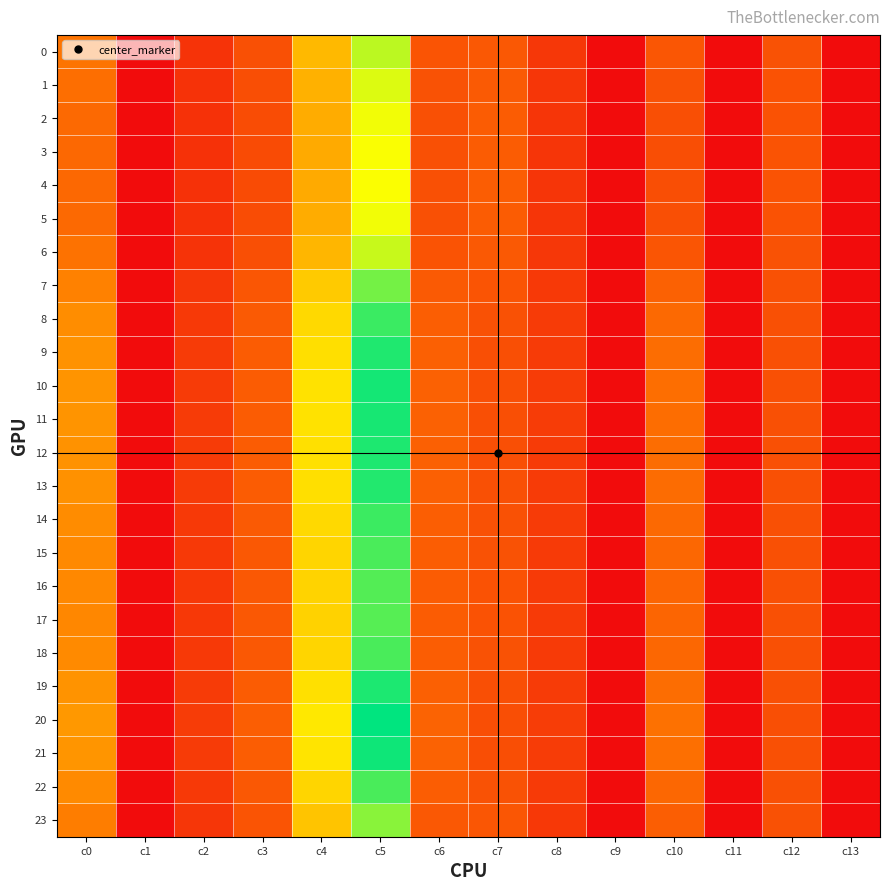

Rank the series at c2 from highest to lowest value.

20, 21, 10, 11, 19, 12, 9, 13, 8, 14, 18, 15, 22, 16, 17, 7, 23, 0, 6, 1, 2, 5, 3, 4